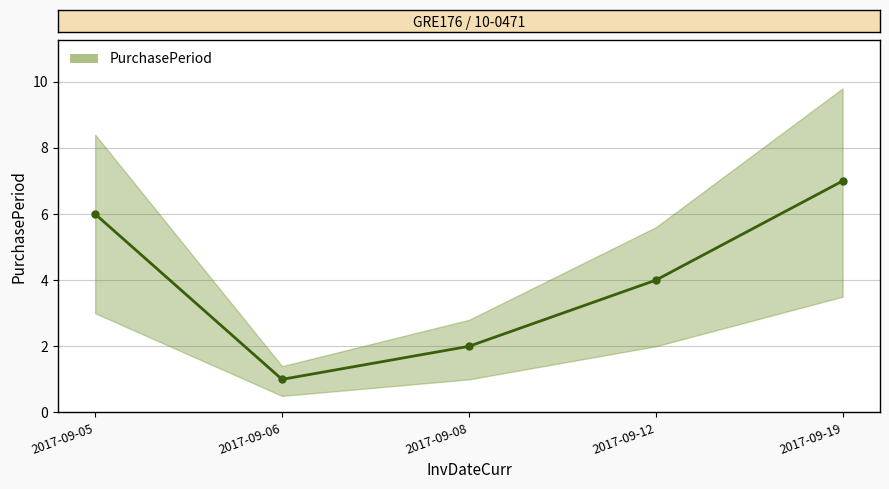

How many values are below 4?

2